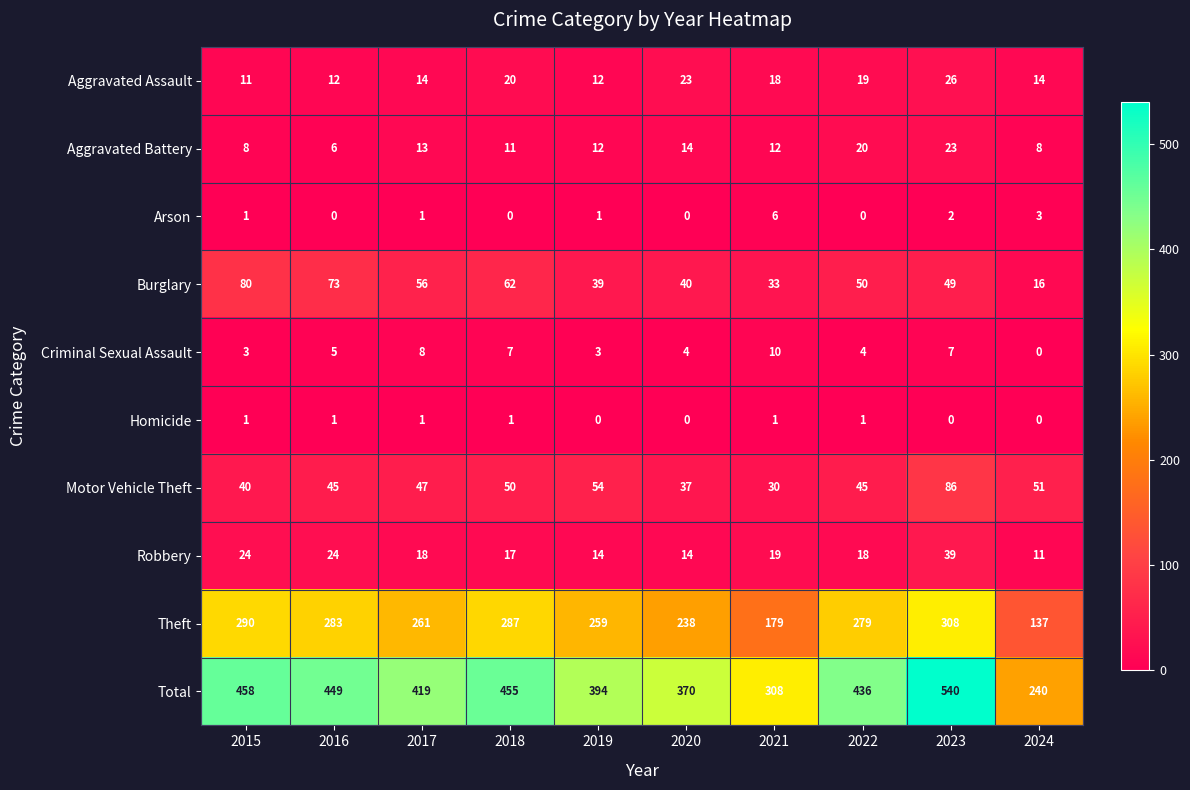

Is it true that Homicide equals 1 at 2016?

True